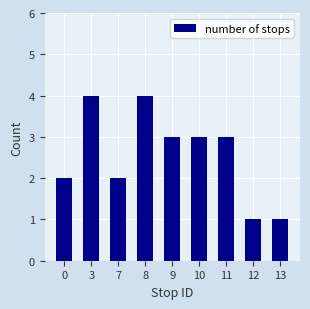

The value at 10 is 3. True or false?

True